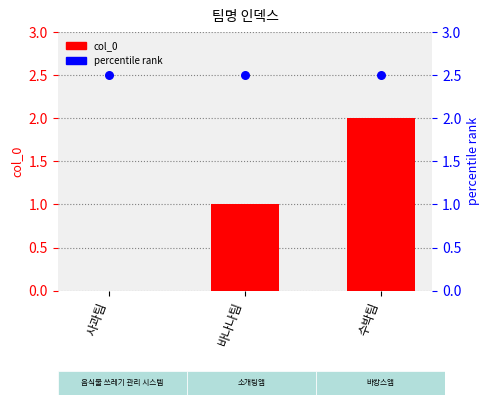

Is the value of percentile rank at 수박팀 greater than the value of col_0 at 사과팀?

Yes